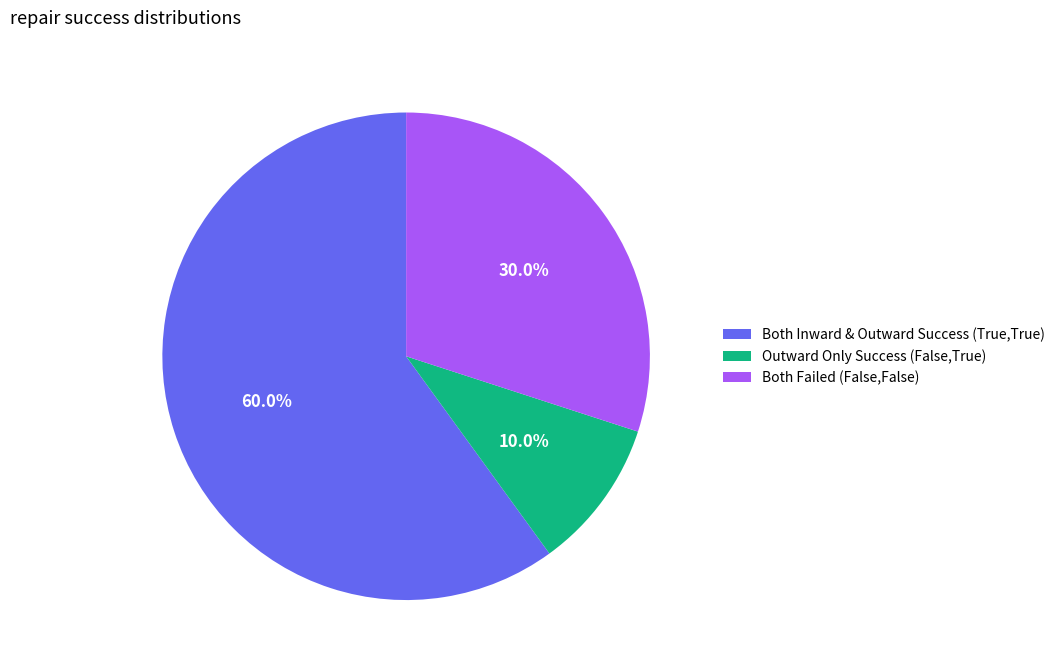

What is the smallest slice in the pie chart?

Outward Only Success (False,True)